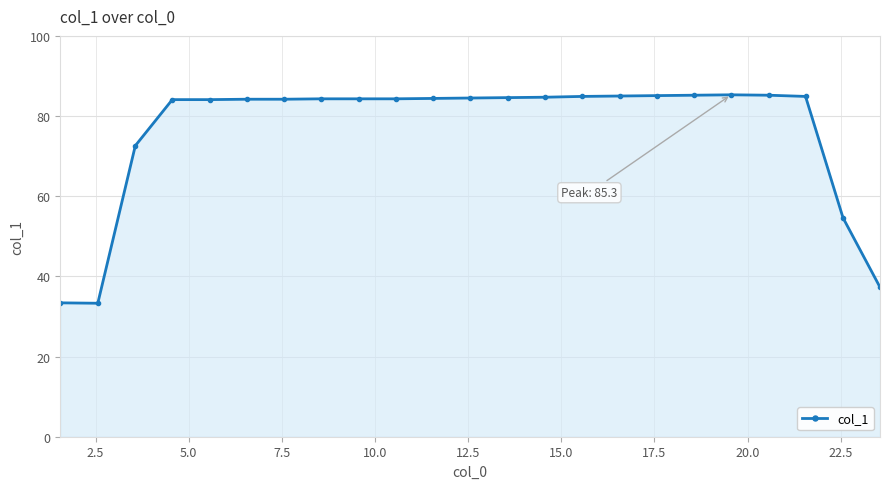

What is the smallest value displayed?

33.3